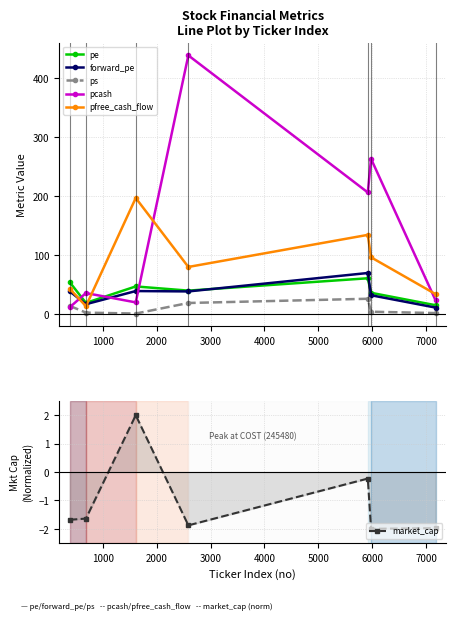

List the series in order of their peak value, lowest first.

market_cap, ps, pe, forward_pe, pfree_cash_flow, pcash